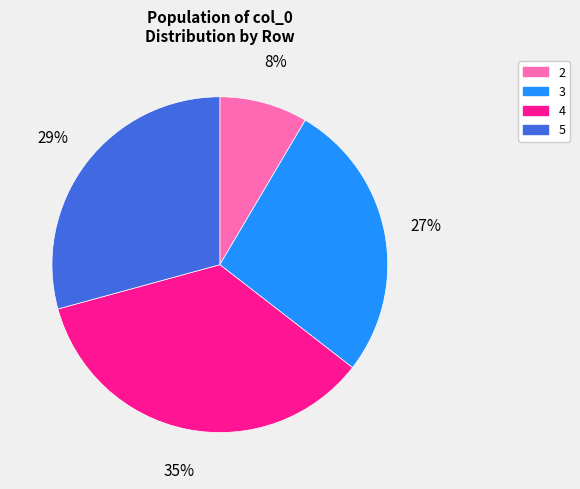

What is the smallest slice in the pie chart?

2